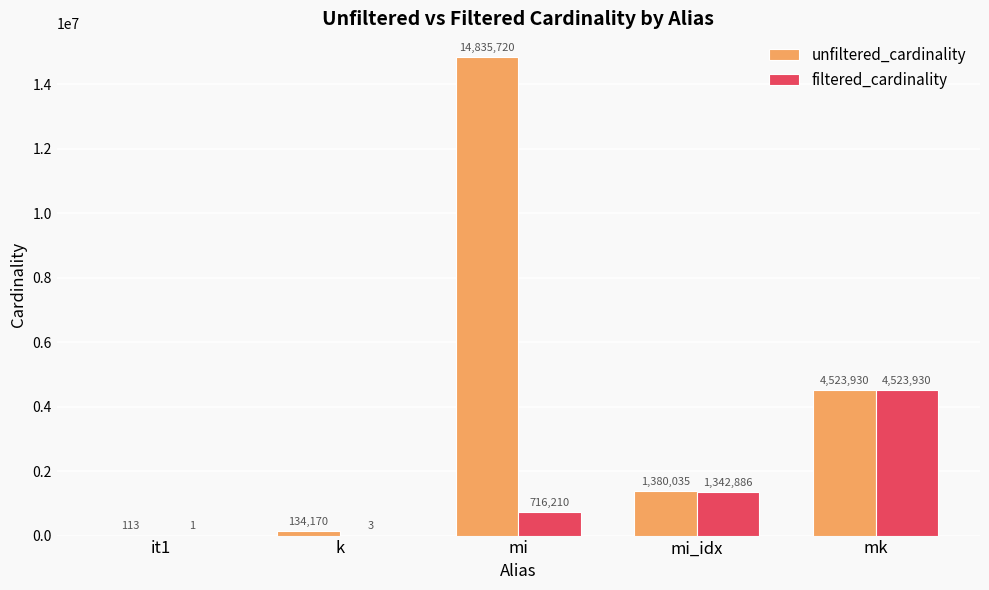

Reading left to right, what are all the values shown in this chart?

unfiltered_cardinality: 113	134170	14835720	1380035	4523930
filtered_cardinality: 1	3	716210	1342886	4523930